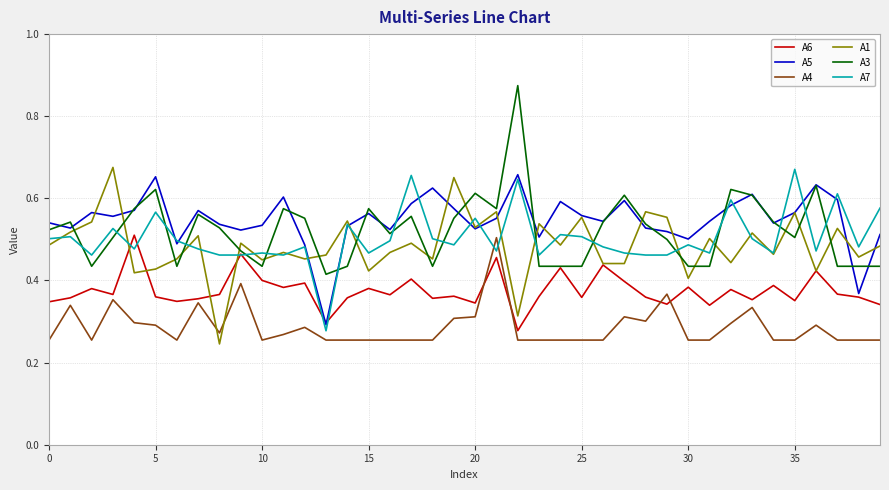

How many A7 values are between 0 and 1?

40